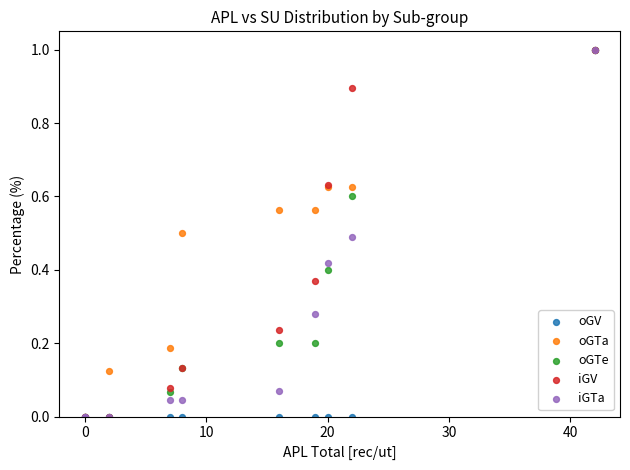

What are all the series names shown in the legend?

oGV, oGTa, oGTe, iGV, iGTa